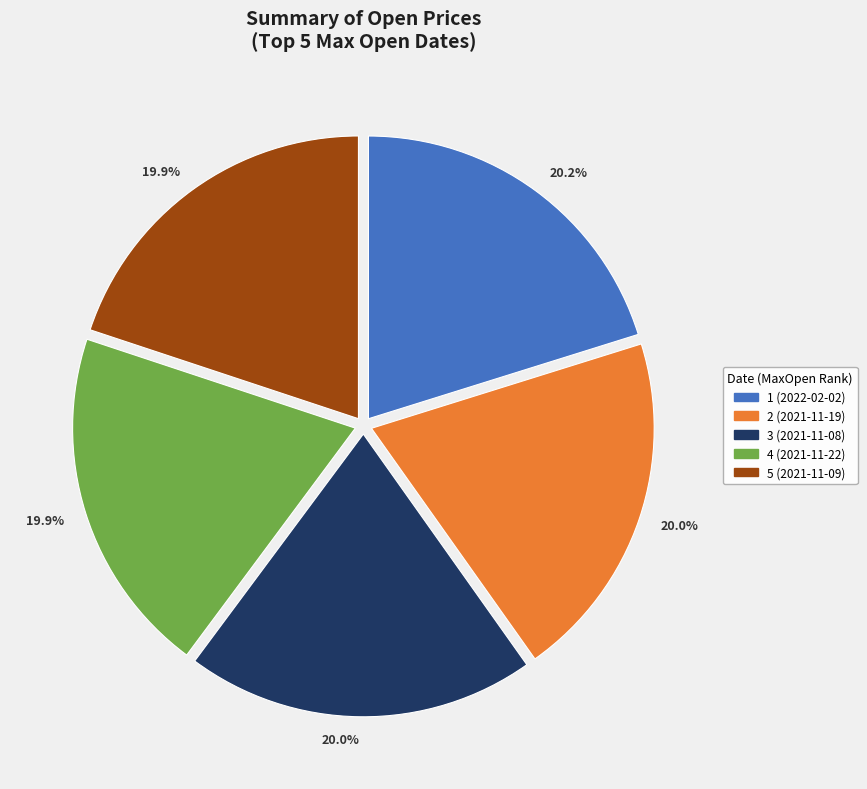

Is there any slice that represents more than half of the pie?

No